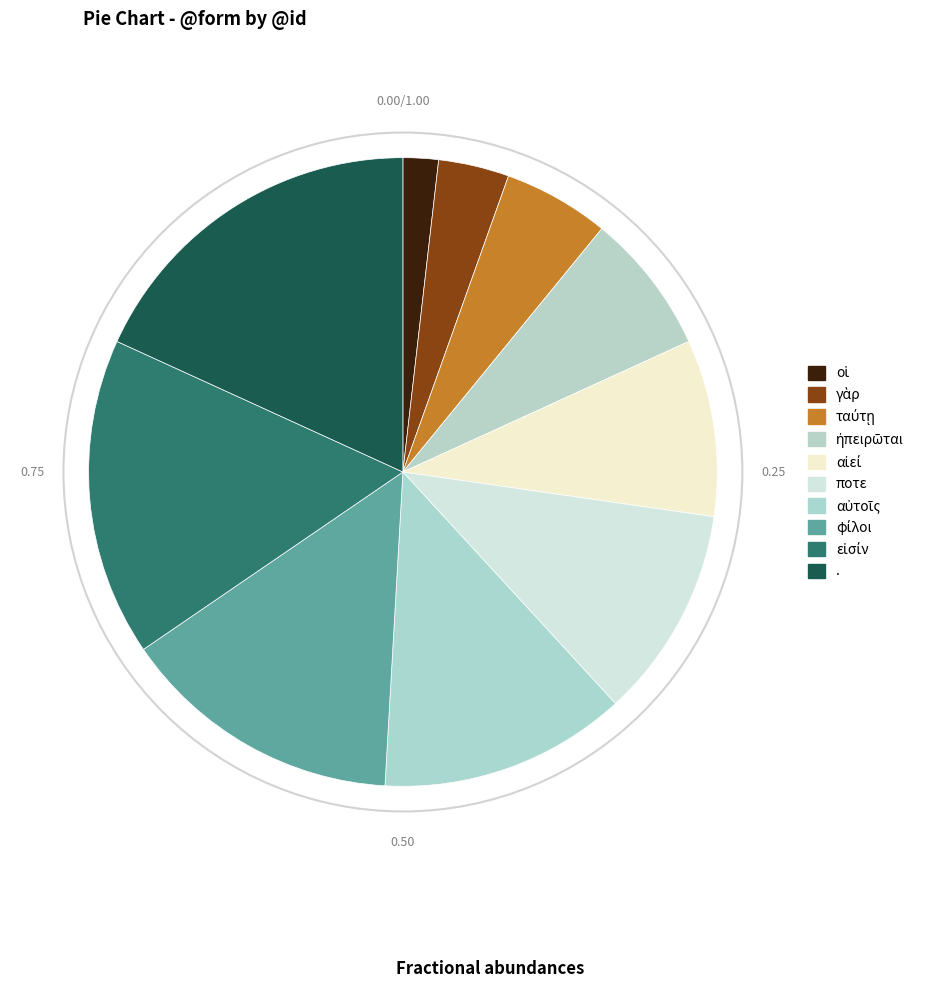

The αἰεί slice represents 9% of the pie. True or false?

True